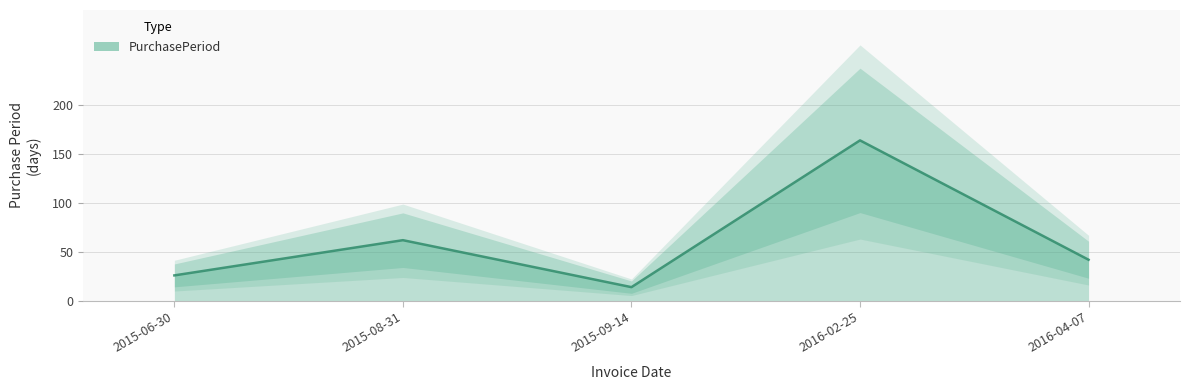

Reading left to right, what are all the values shown in this chart?

2015-06-30=26	2015-08-31=62	2015-09-14=14	2016-02-25=164	2016-04-07=42